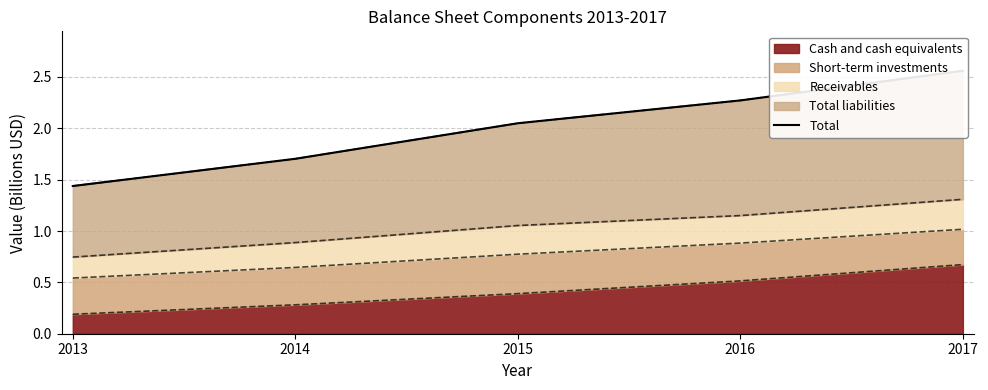

Reading right to left, list all the values displayed in this chart.

2017=2.6	2016=2.3	2015=2.0	2014=1.7	2013=1.4